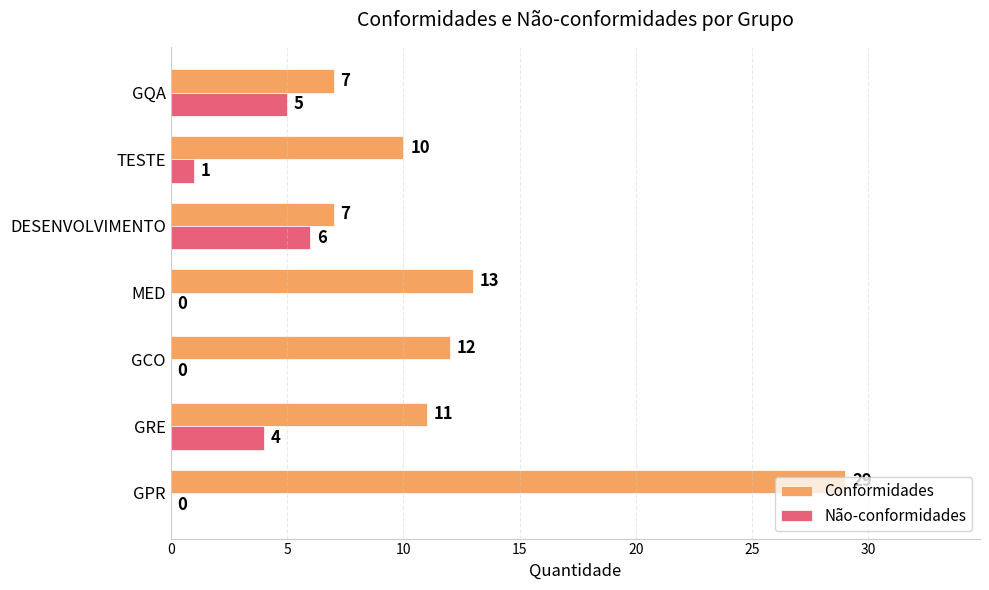

At which category is the sum across all series the highest?

GPR